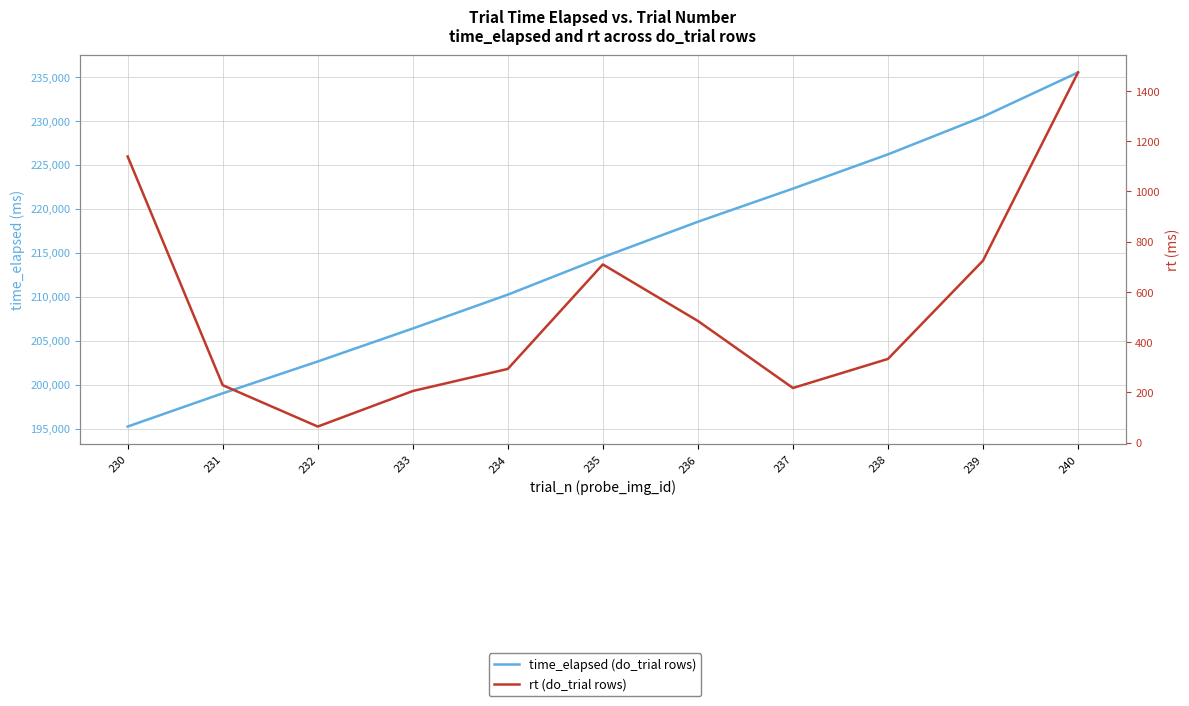

Rank the series by their average value, from lowest to highest.

rt (do_trial rows), time_elapsed (do_trial rows)